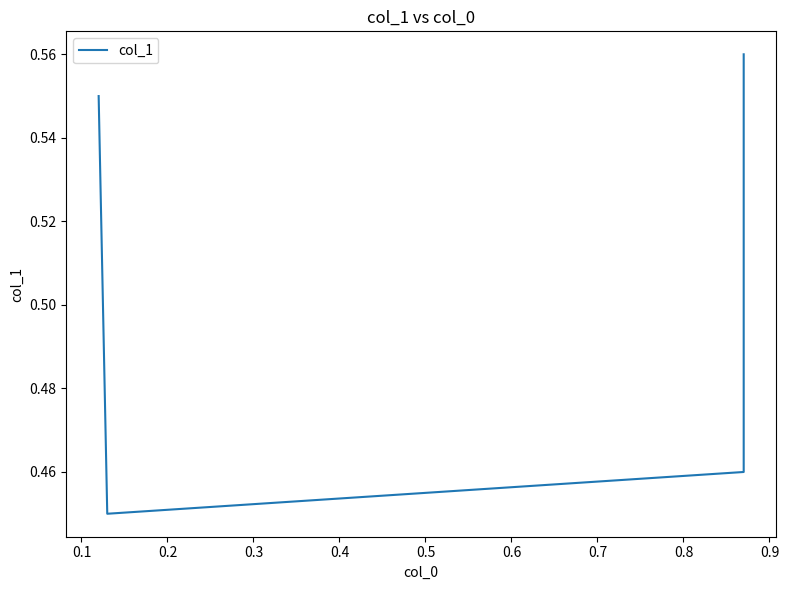

What is the difference between the maximum and minimum values?

0.1